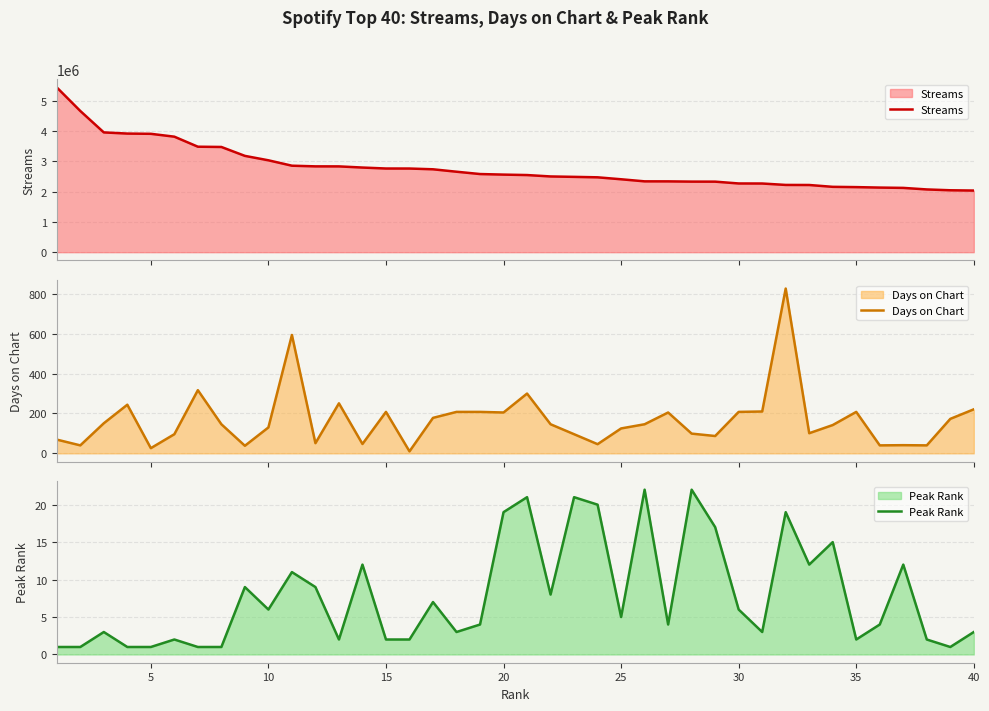

What is the difference between the maximum and second lowest values in the Peak Rank series?

21